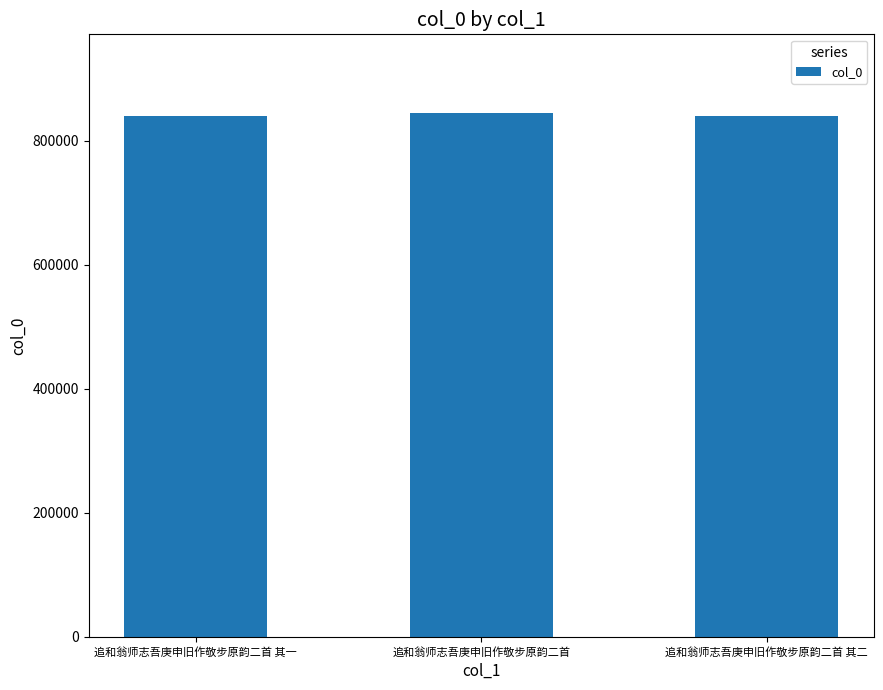

What is the change in value from 追和翁师志吾庚申旧作敬步原韵二首 其一 to 追和翁师志吾庚申旧作敬步原韵二首?

+4598